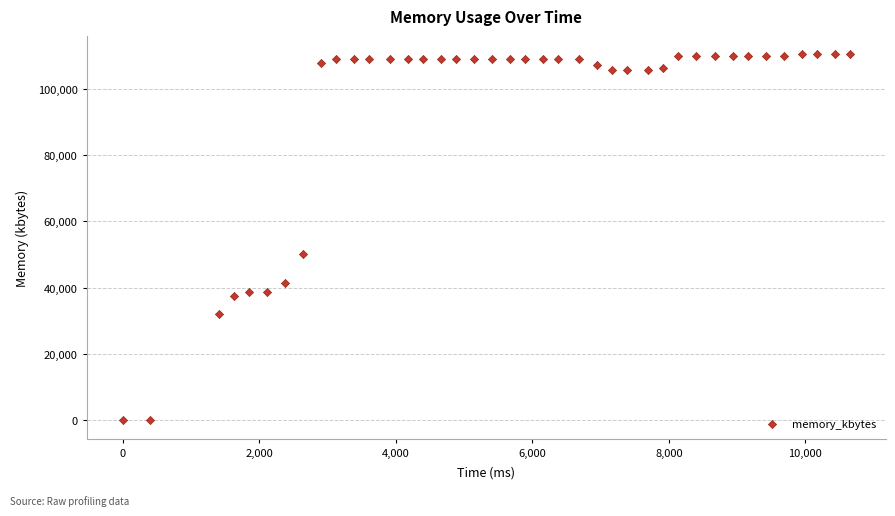

What is the range of X values (max minus min)?

10648